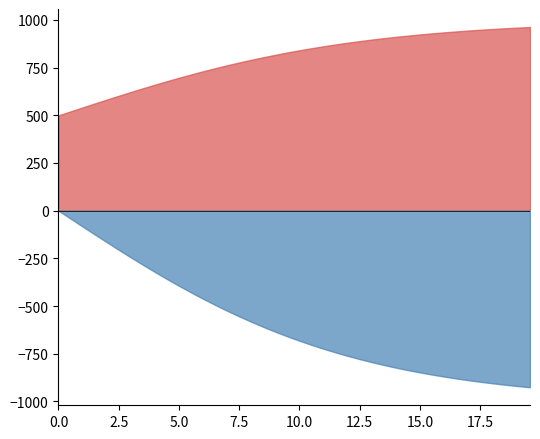

What is the smallest value displayed?

-926.1